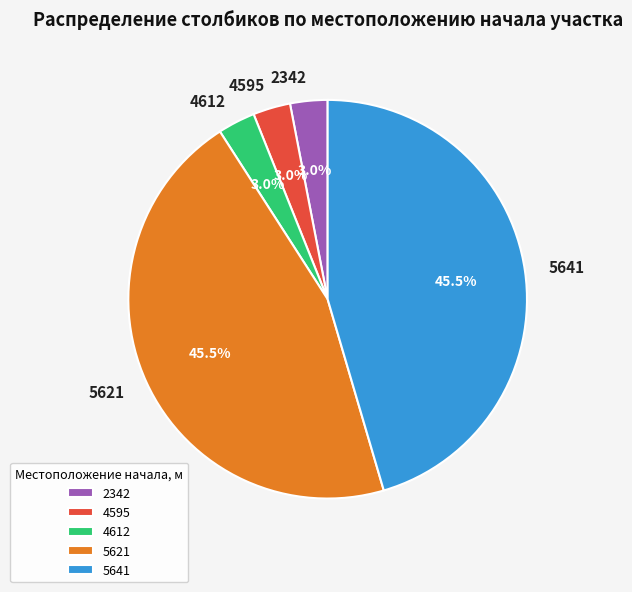

Is the sum of 4612 and 2342 greater than half?

No